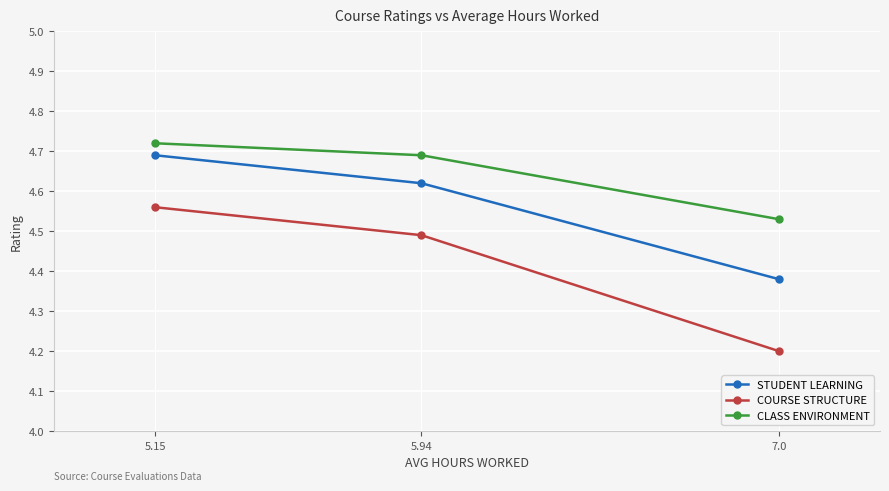

True or false: CLASS ENVIRONMENT has a value of 4.7 at 5.94.

True